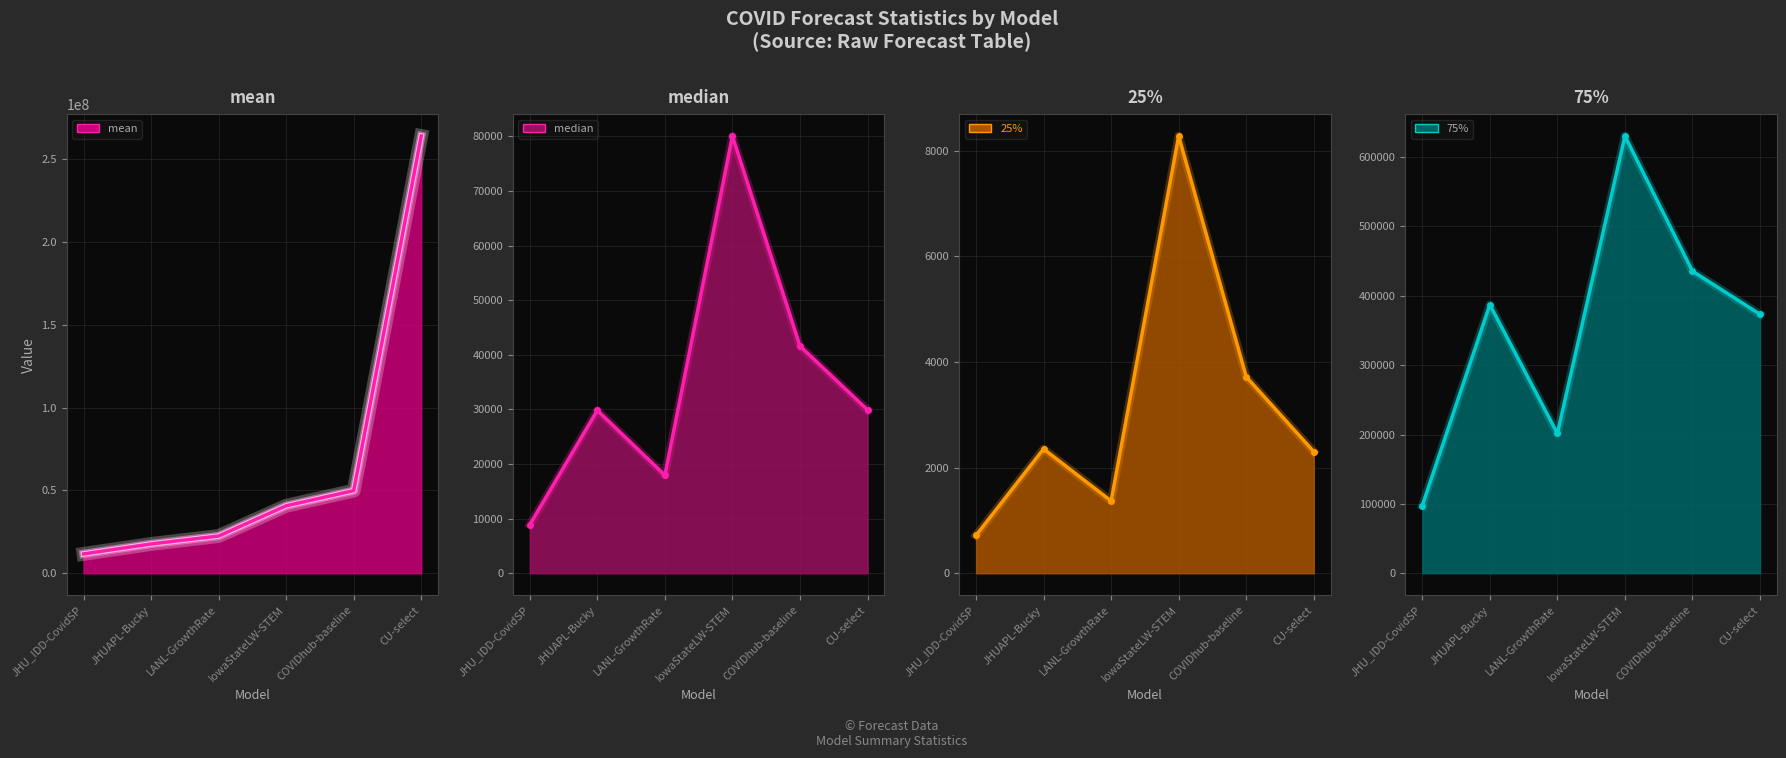

Reading left to right, list all the values displayed in this chart.

mean: 11686893.4	17704127.2	22482146.3	40746902.7	49887765.8	263952938.1
median: 8905.3	29838.9	17956.0	80089.0	41616.0	29929.0
25%: 717.9	2354.6	1369.0	8281.0	3721.0	2304.0
75%: 97651.1	387303.5	201601.0	630436.0	435600.0	373321.0